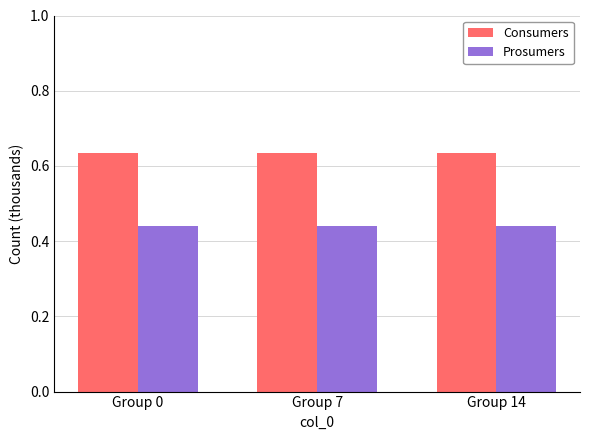

Which series has the largest total across all categories?

Consumers